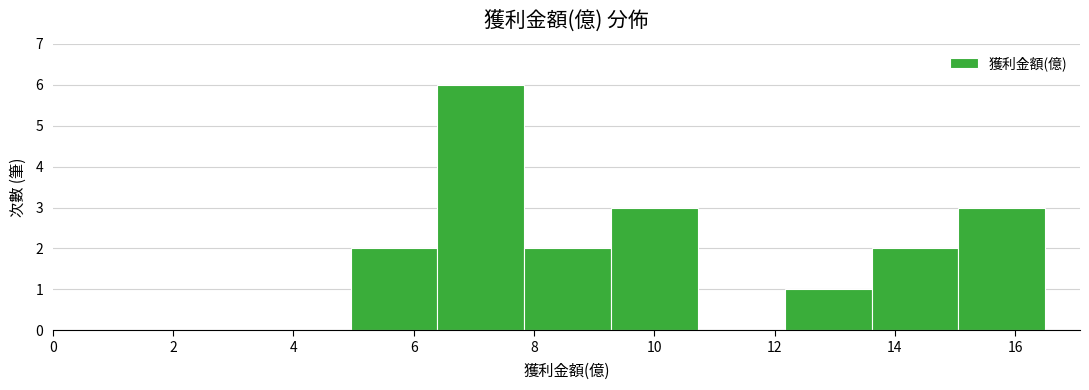

Reading left to right, list every bar in this chart as the range it spans on the x-axis followed by its height. Neither the bar edges nor the heights are printed on the chart, so give them approximately, as read against the axes.

5.0 to 6.4: 2
6.4 to 7.8: 6
7.8 to 9.2: 2
9.2 to 10.8: 3
10.8 to 12.2: 0
12.2 to 13.6: 1
13.6 to 15.0: 2
15.0 to 16.6: 3